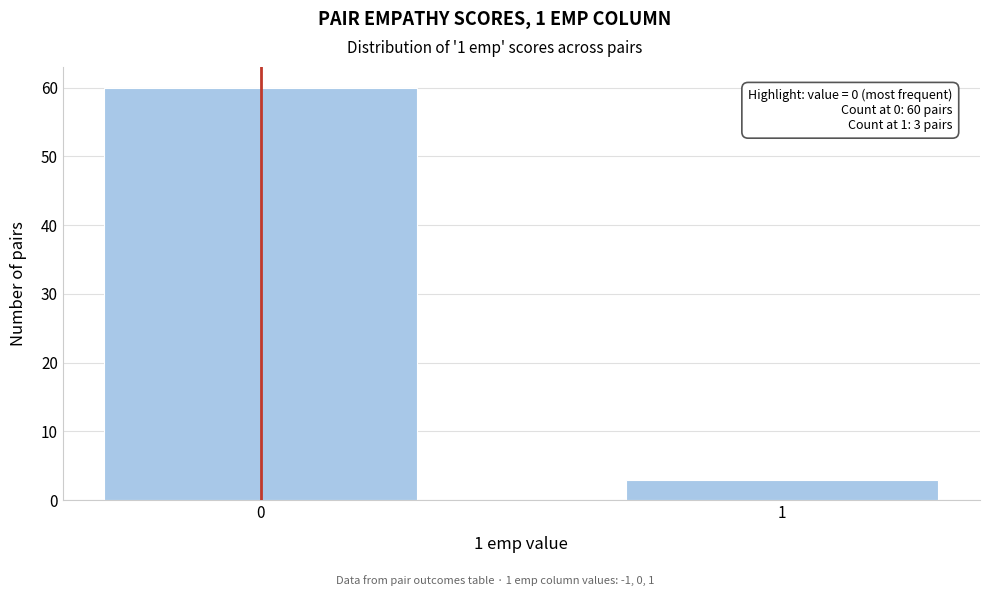

Reading left to right, what are all the values shown in this chart?

60	3